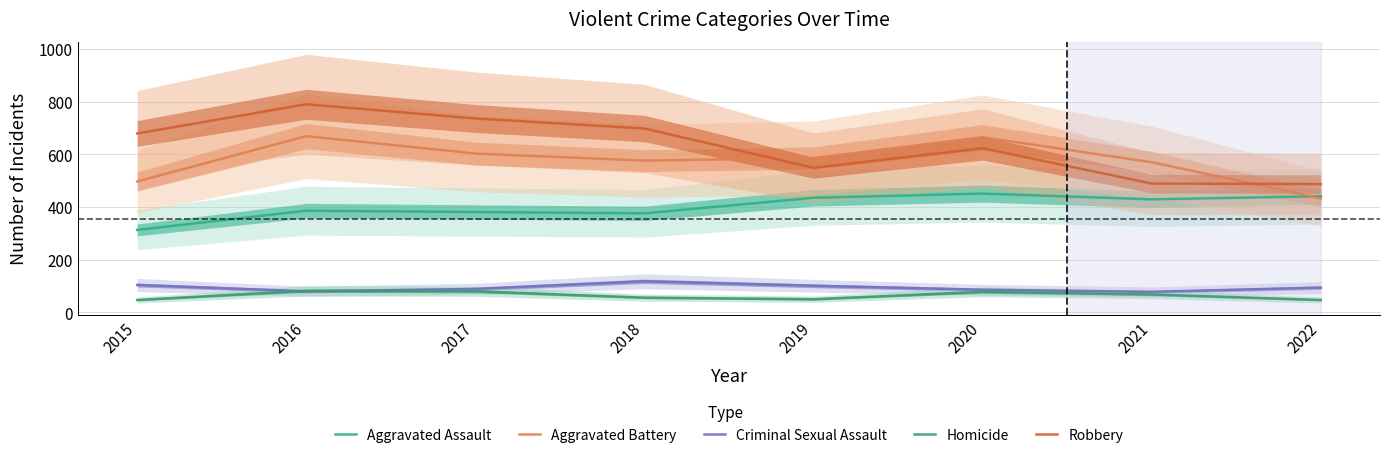

At which category is the sum across all series the highest?

2016